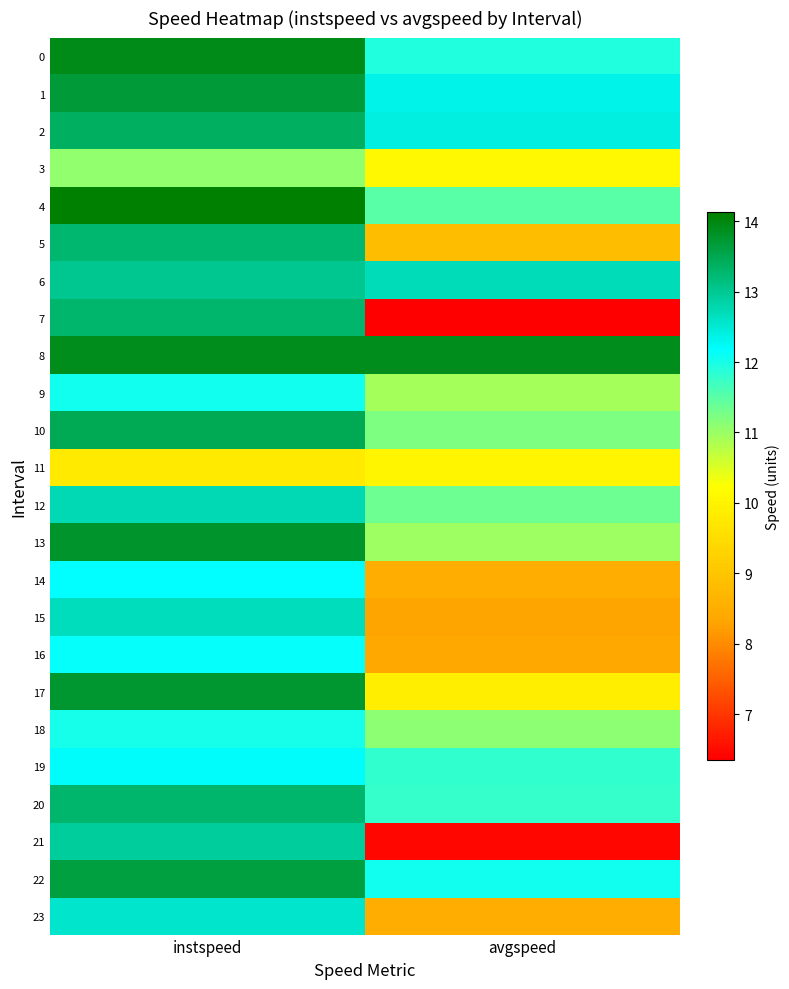

Which series has the largest total across all categories?

8